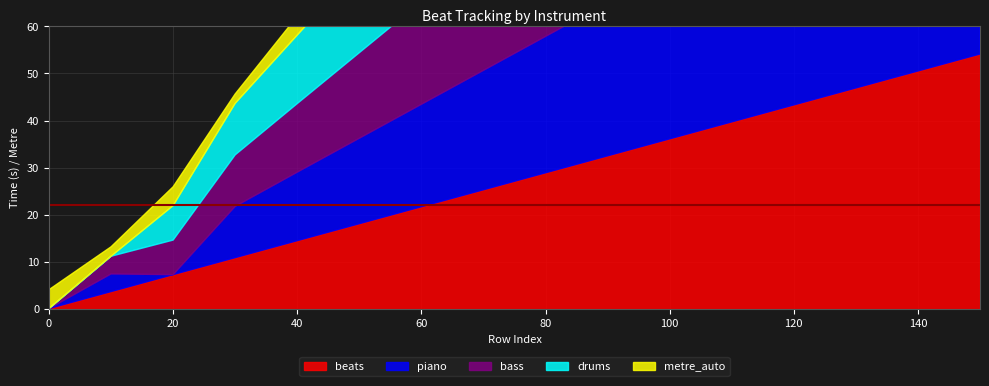

At which category does piano reach its first local peak?

10